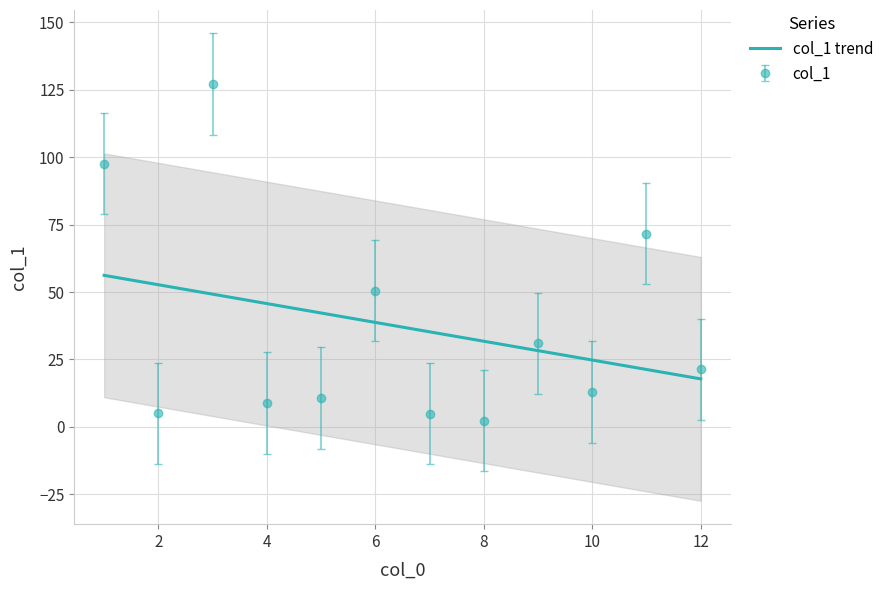

The value of col_1 at 12 is 35.6. True or false?

False